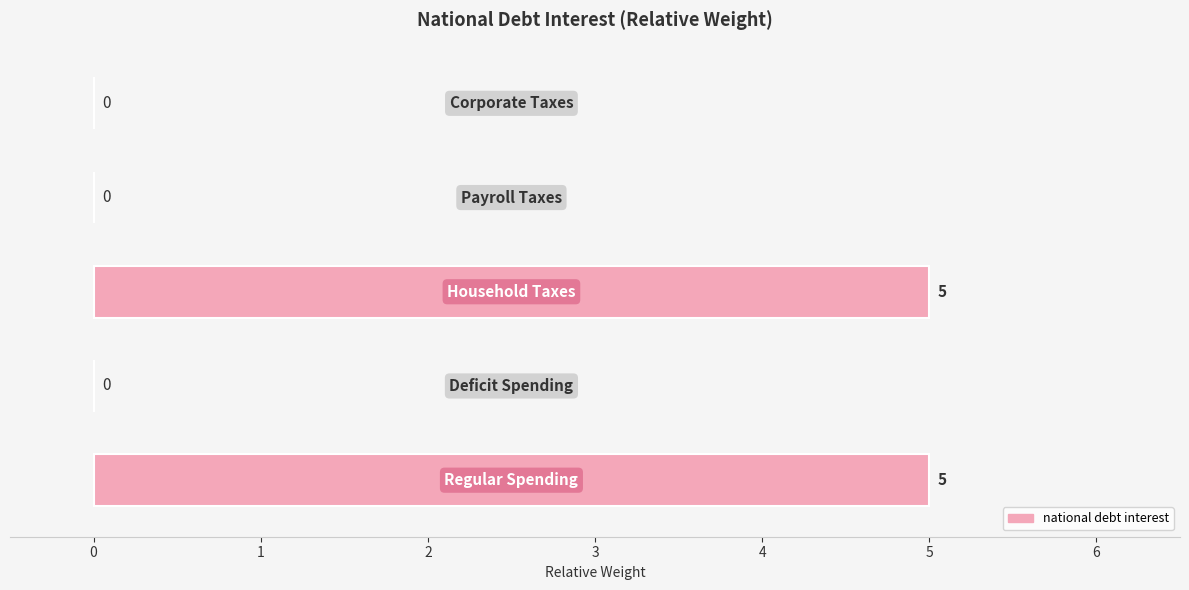

How many values are between 0 and 5?

5